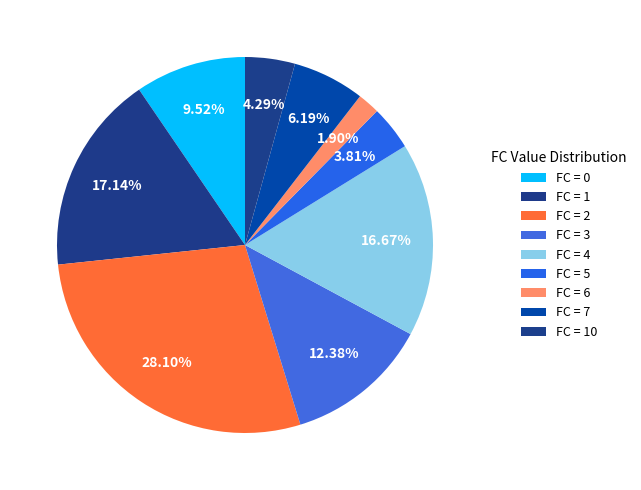

How many slices are in this pie chart?

9